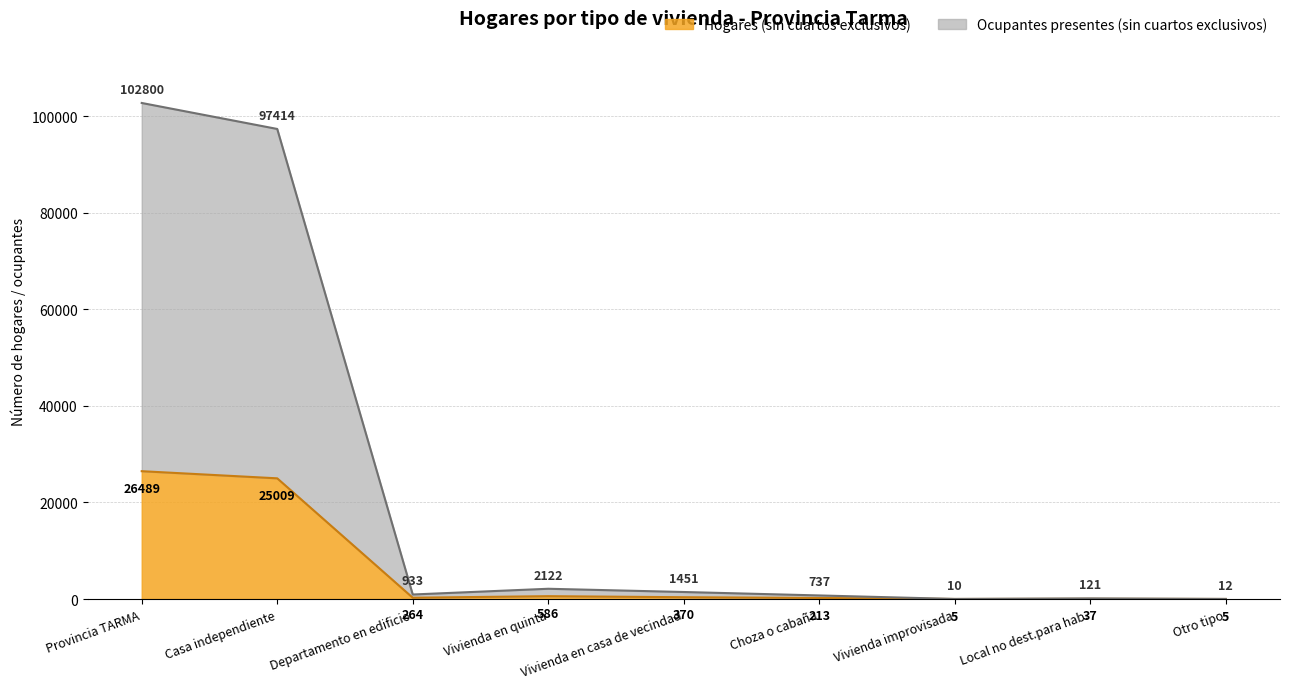

What is the label of the 8th point from the right?

Casa independiente